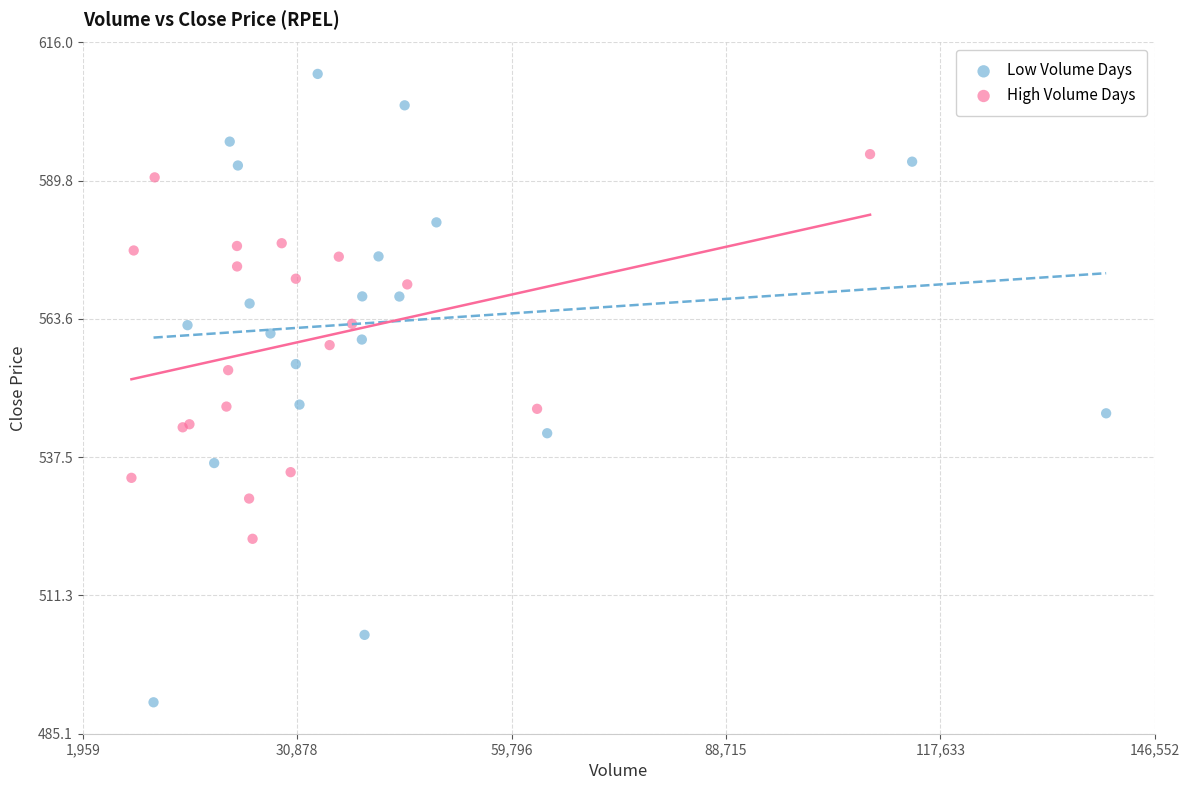

Which series reaches the maximum Y coordinate?

Low Volume Days